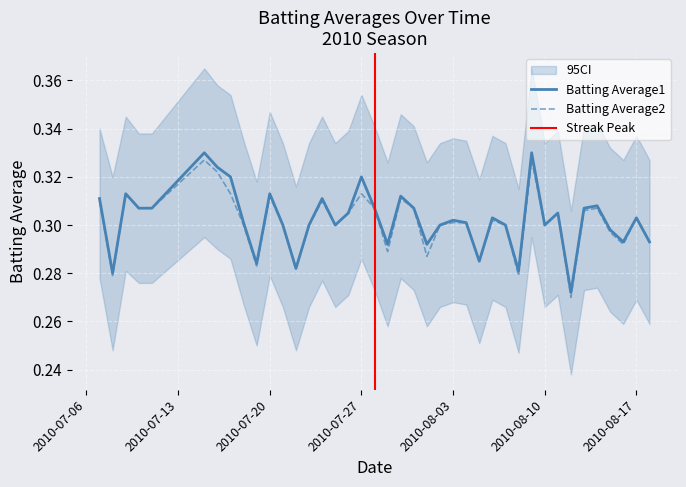

Reading right to left, transcribe all the data shown in this chart.

Batting Average1: 0.3	0.3	0.3	0.3	0.3	0.3	0.3	0.3	0.3	0.3	0.3	0.3	0.3	0.3	0.3	0.3	0.3	0.3	0.3	0.3	0.3	0.3	0.3	0.3	0.3	0.3	0.3	0.3	0.3	0.3	0.3	0.3	0.3	0.3	0.3	0.3	0.3	0.3	0.3	0.3
Batting Average2: 0.3	0.3	0.3	0.3	0.3	0.3	0.3	0.3	0.3	0.3	0.3	0.3	0.3	0.3	0.3	0.3	0.3	0.3	0.3	0.3	0.3	0.3	0.3	0.3	0.3	0.3	0.3	0.3	0.3	0.3	0.3	0.3	0.3	0.3	0.3	0.3	0.3	0.3	0.3	0.3